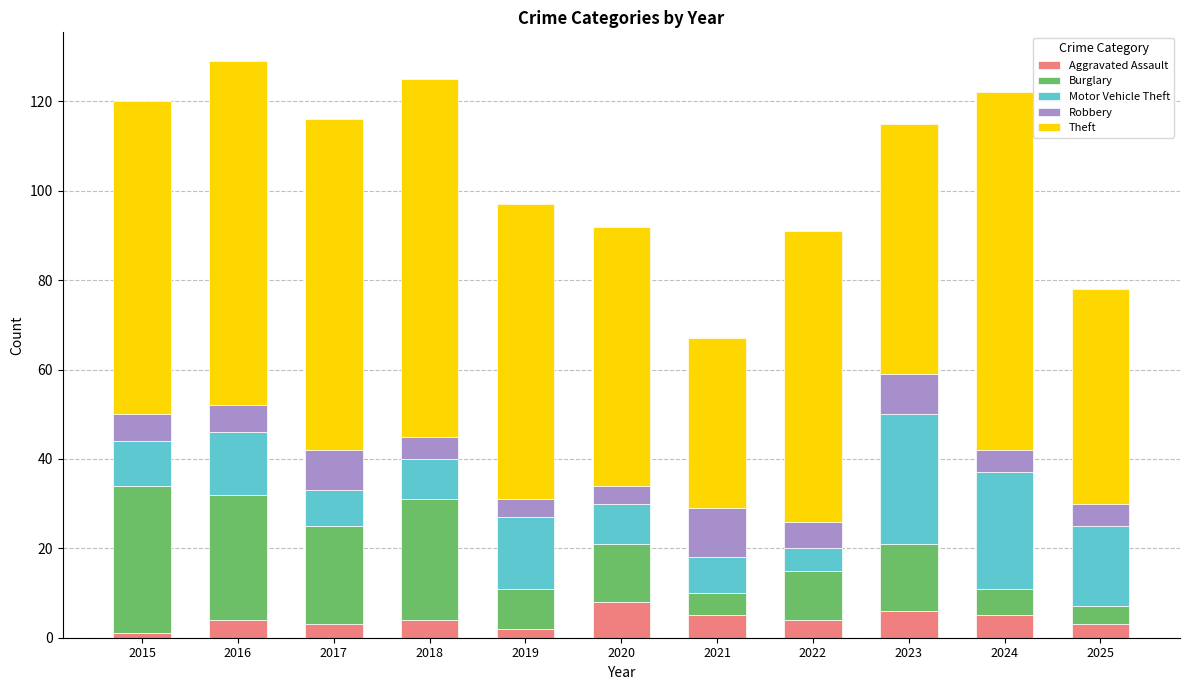

How many bars are there in total?

11